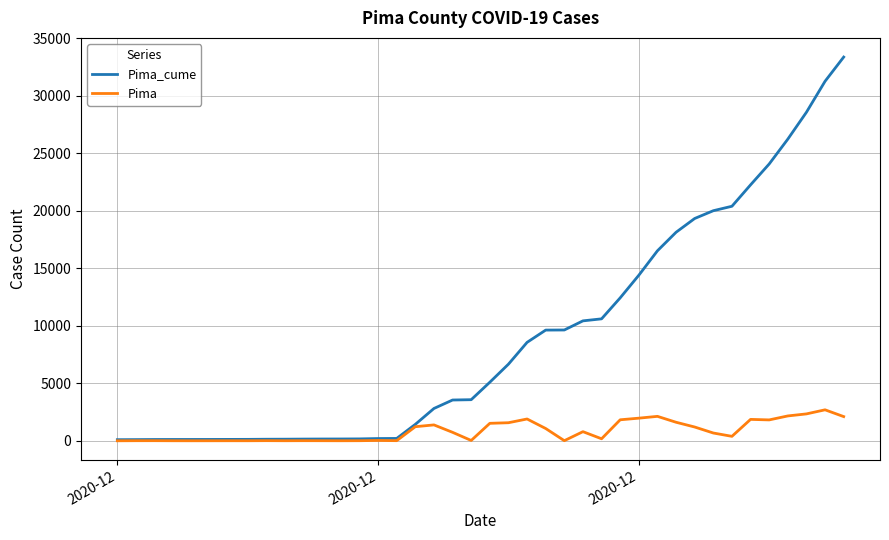

Rank the series by their maximum value, from lowest to highest.

Pima, Pima_cume